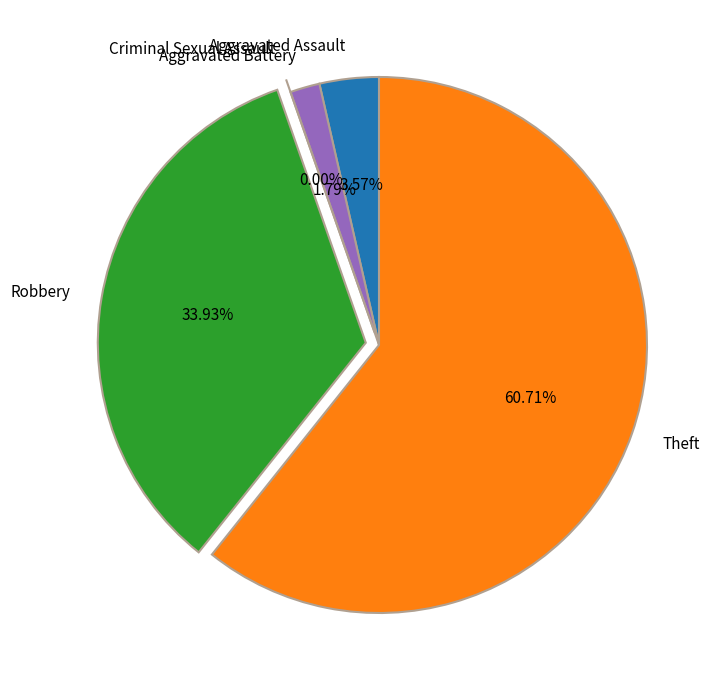

What is the ratio of the value at Aggravated Assault to the value at Robbery?

0.1